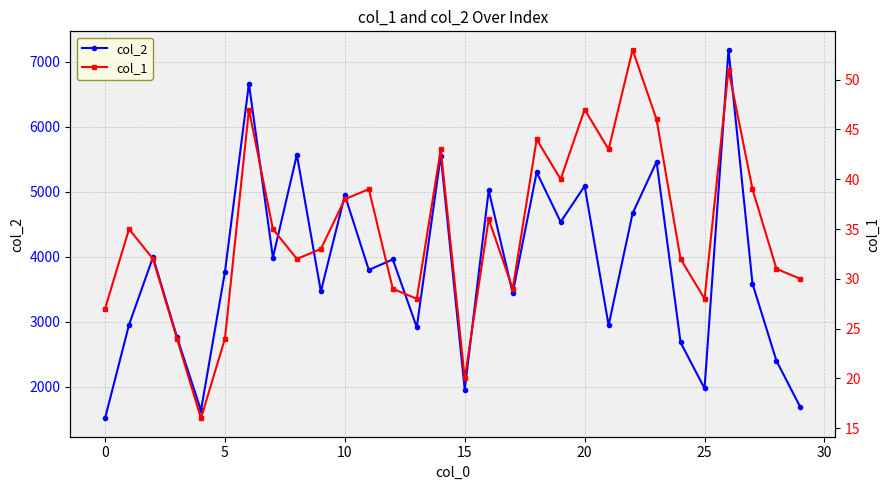

In col_2, how many points are lower than both neighbors (excluding endpoints)?

10